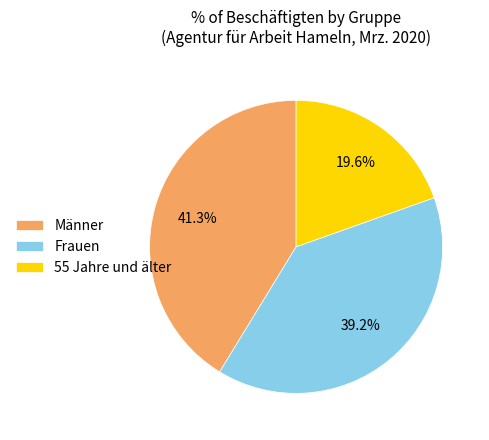

Combined, do Frauen and 55 Jahre und älter account for over 50%?

Yes